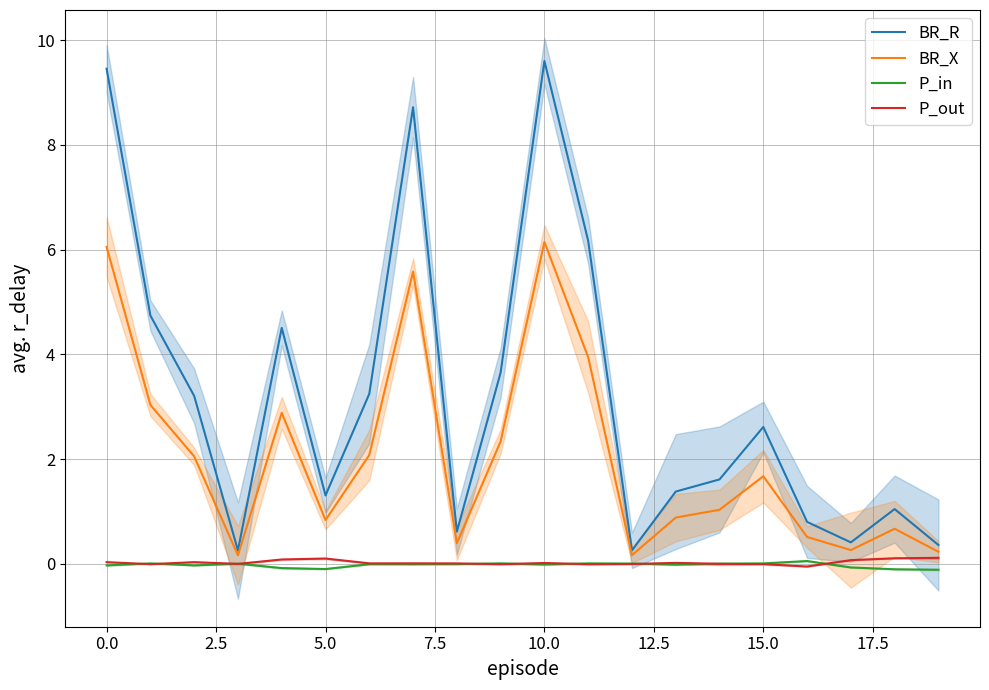

True or false: P_out and BR_R intersect in this chart.

False